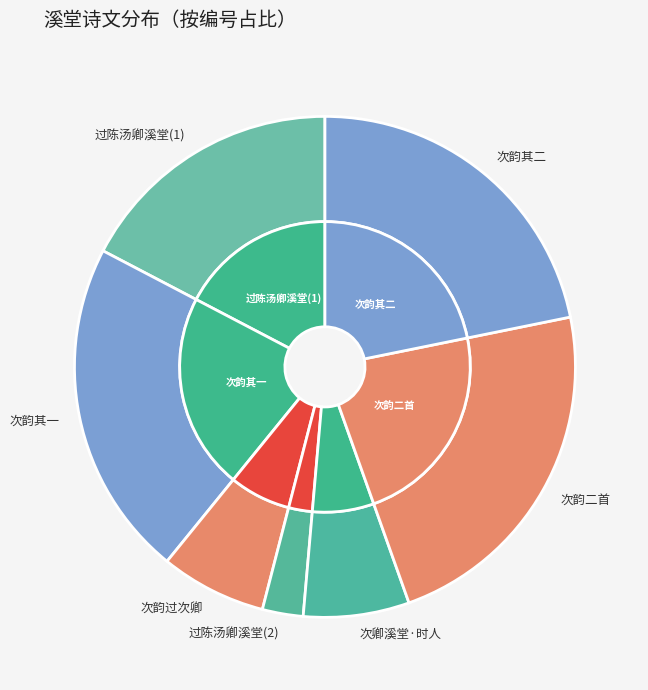

Is it true that 次韵李子泽过次卿溪堂二首 is 29% of the pie?

False